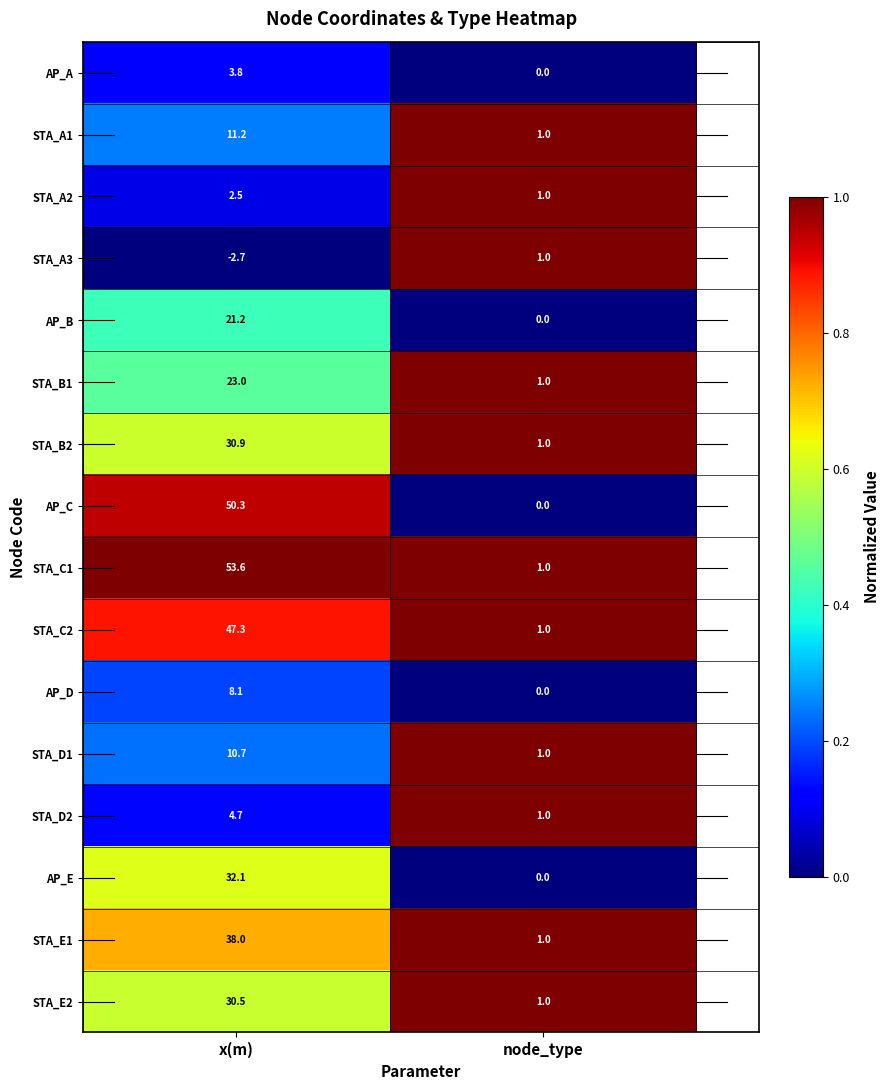

What is the minimum value shown in the chart?

-2.7